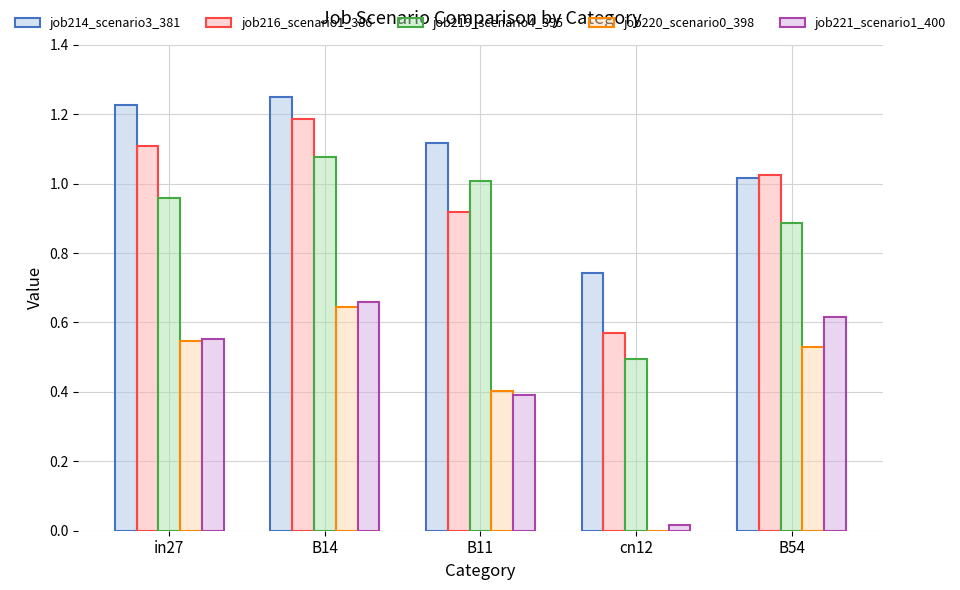

What is the sum of all job220_scenario0_398 values?

2.1